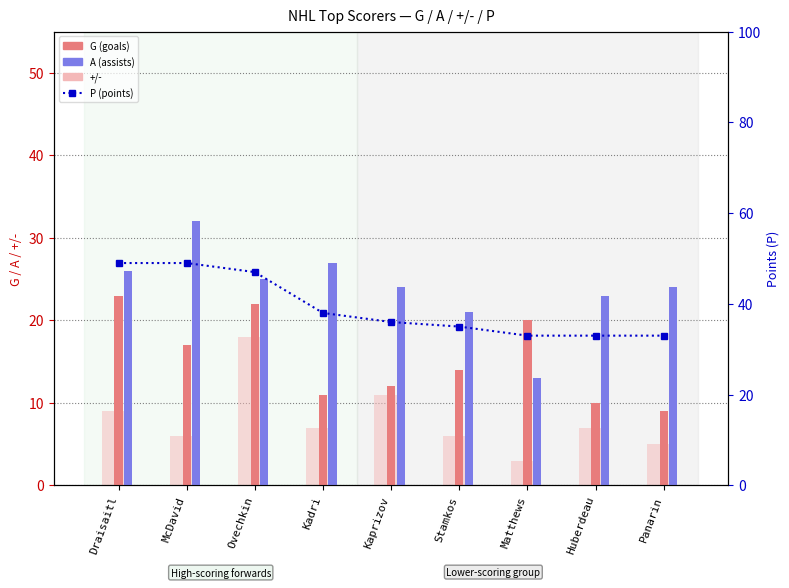

Rank the series by their maximum value, from lowest to highest.

+/-, G, A, P (pts)